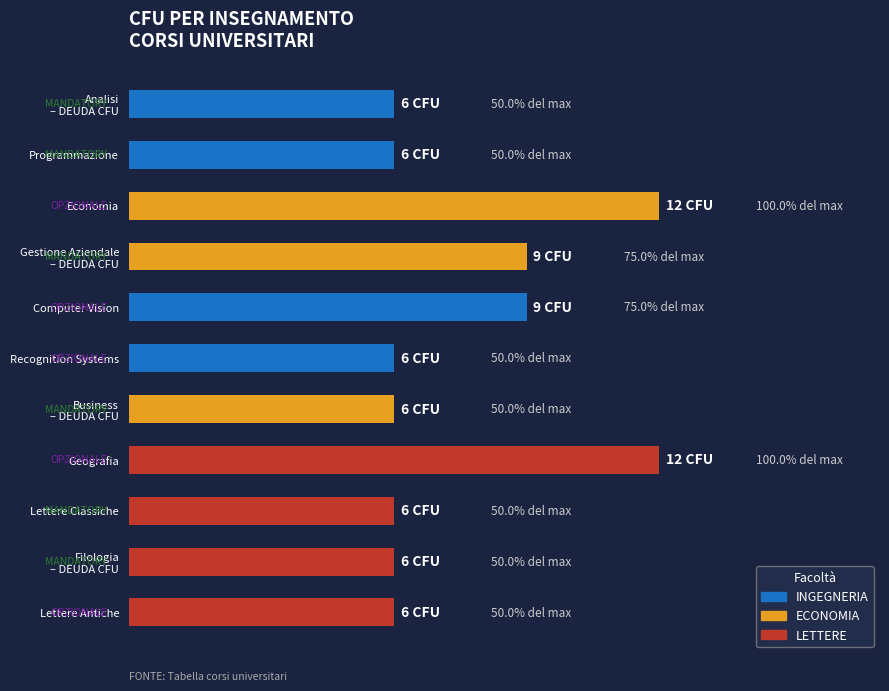

What is the difference between the maximum and minimum values?

6